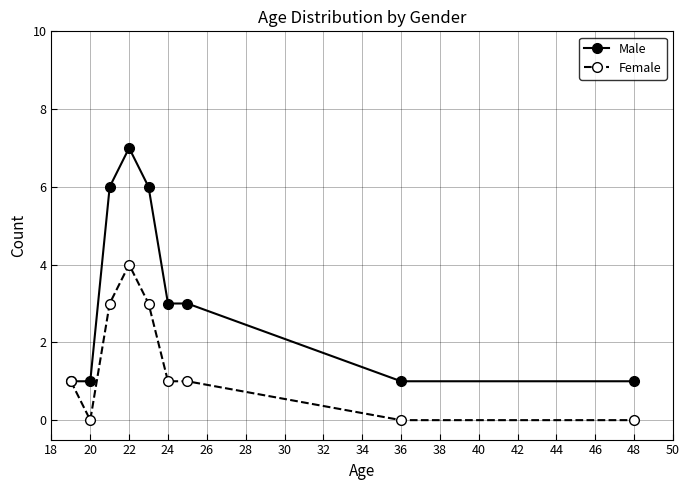

Which series has the largest total across all categories?

Male